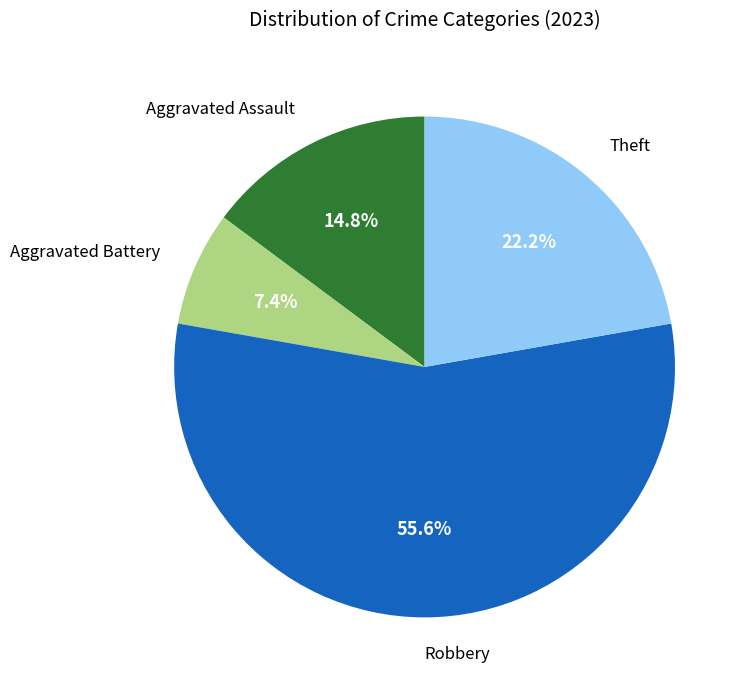

To the nearest percent, what is the difference between the largest and smallest slice percentages?

48%